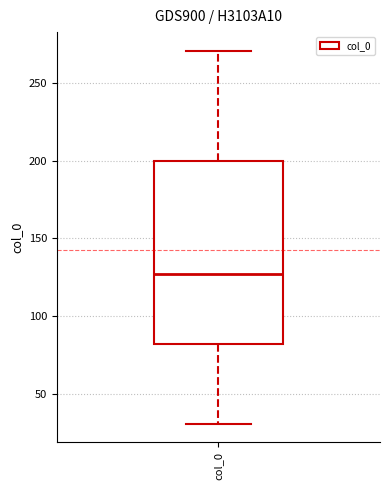

Transcribe this box plot: give where the median line is, the range the box spans, and where the two whiskers end, as read against the y-axis. The values are not printed on the chart, so give them approximately, as read against the axis.

median 125, box 80 to 200, whiskers 30 to 270